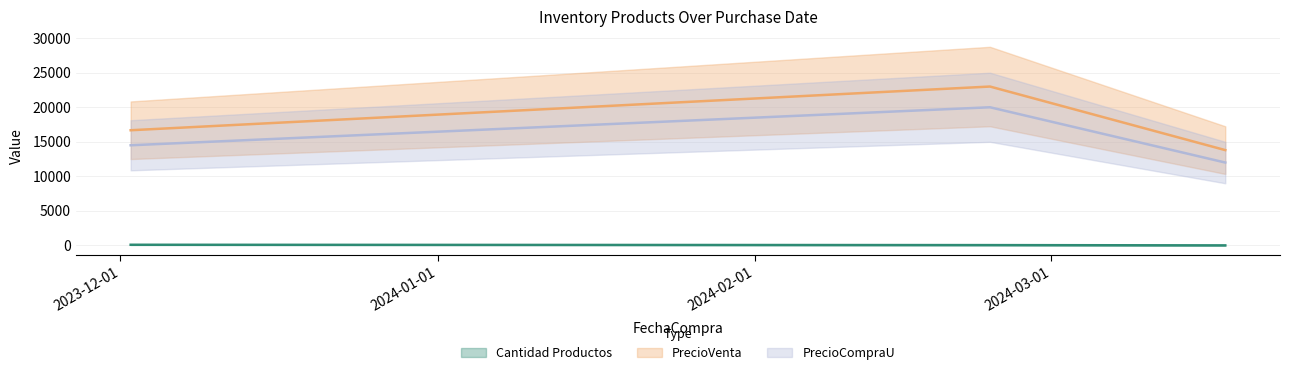

What value does the Cantidad Productos series have at 2024-03-18, to the nearest 5?

10